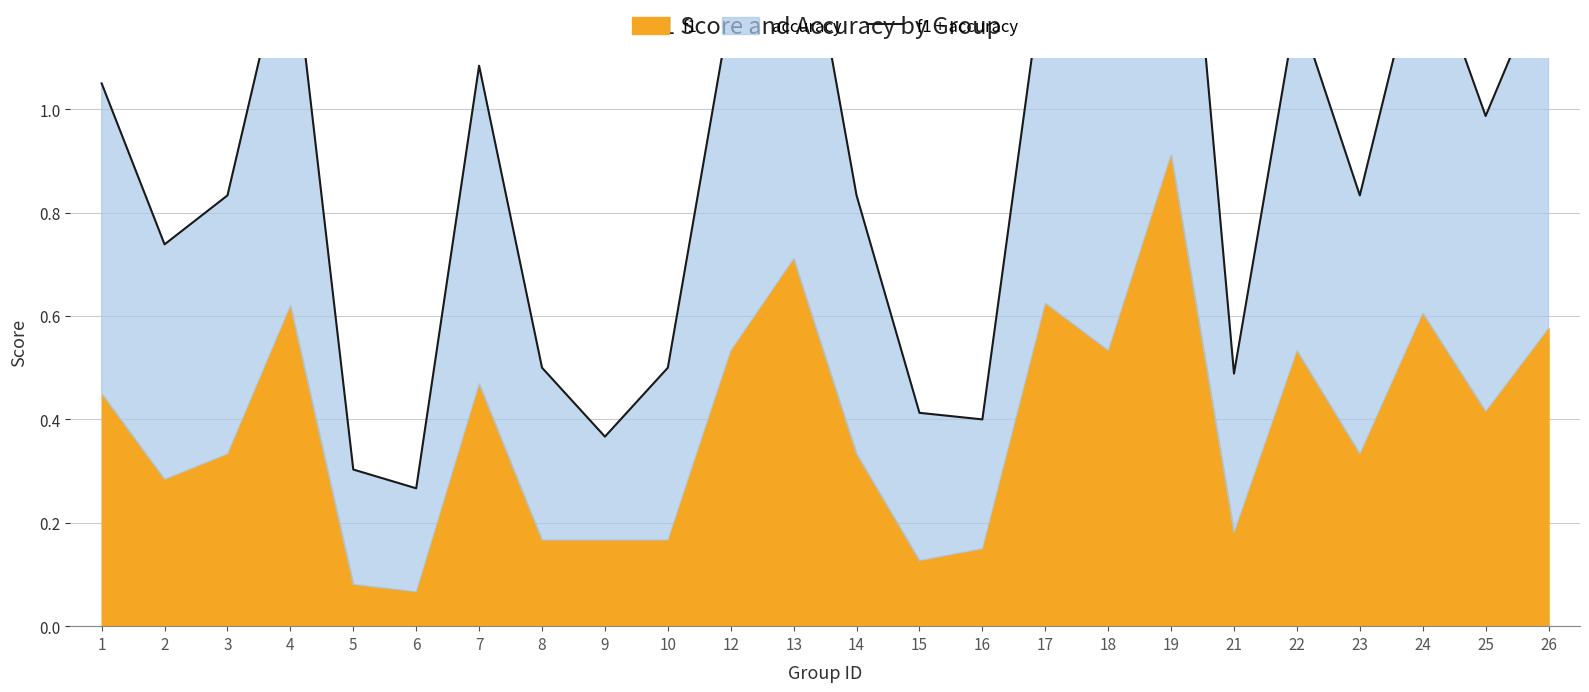

Reading left to right, extract all data points from this chart.

1=1.1	2=0.7	3=0.8	4=1.4	5=0.3	6=0.3	7=1.1	8=0.5	9=0.4	10=0.5	12=1.2	13=1.5	14=0.8	15=0.4	16=0.4	17=1.3	18=1.2	19=1.9	21=0.5	22=1.2	23=0.8	24=1.3	25=1.0	26=1.3